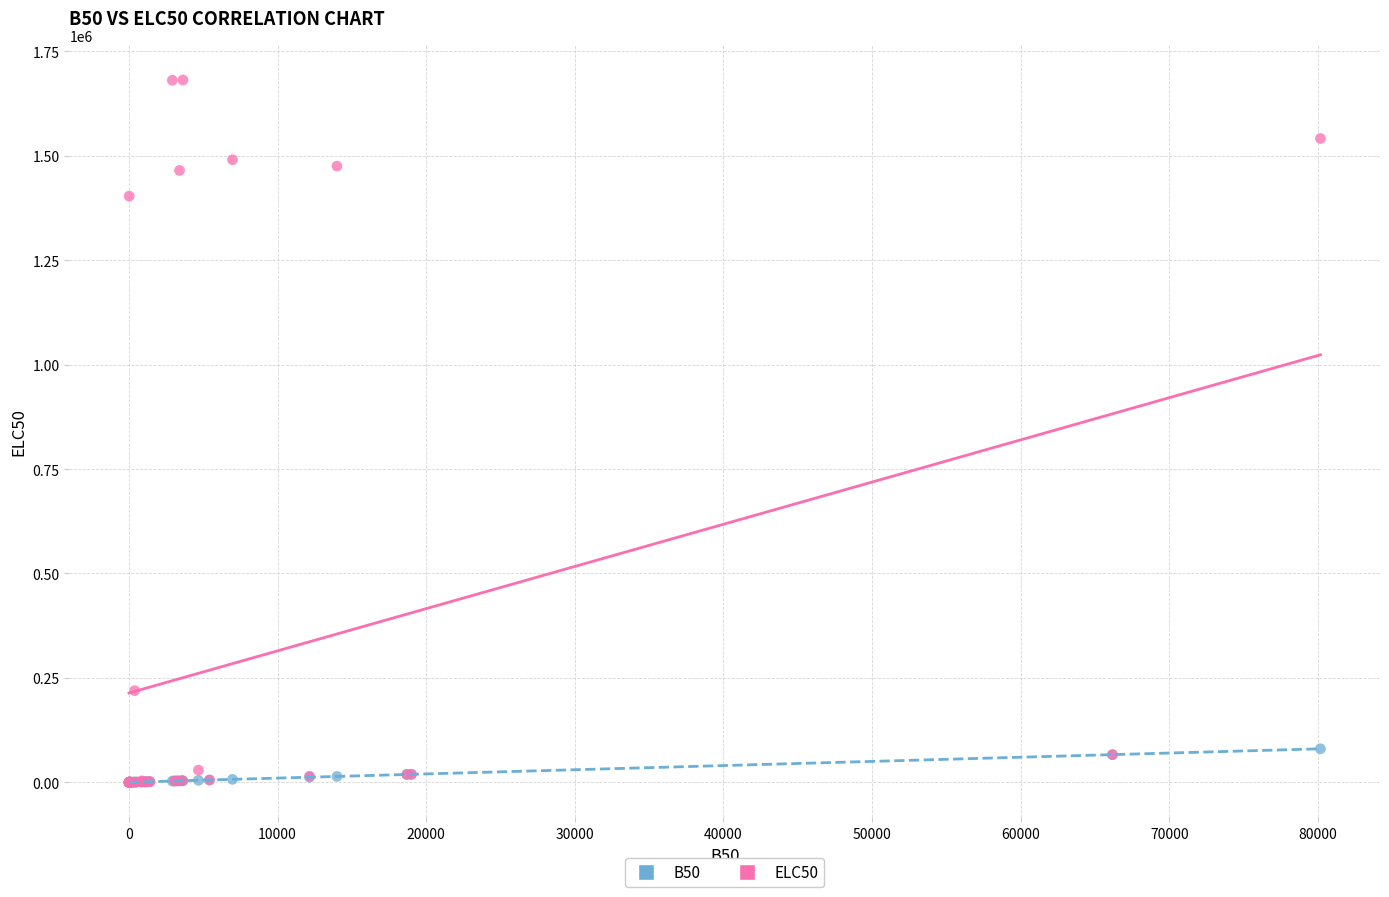

Across all series, what Y value is closest to 840804?

1403514.8